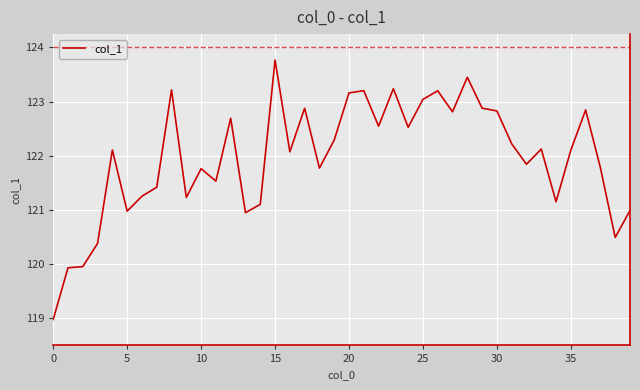

What is the minimum value shown in the chart?

119.0